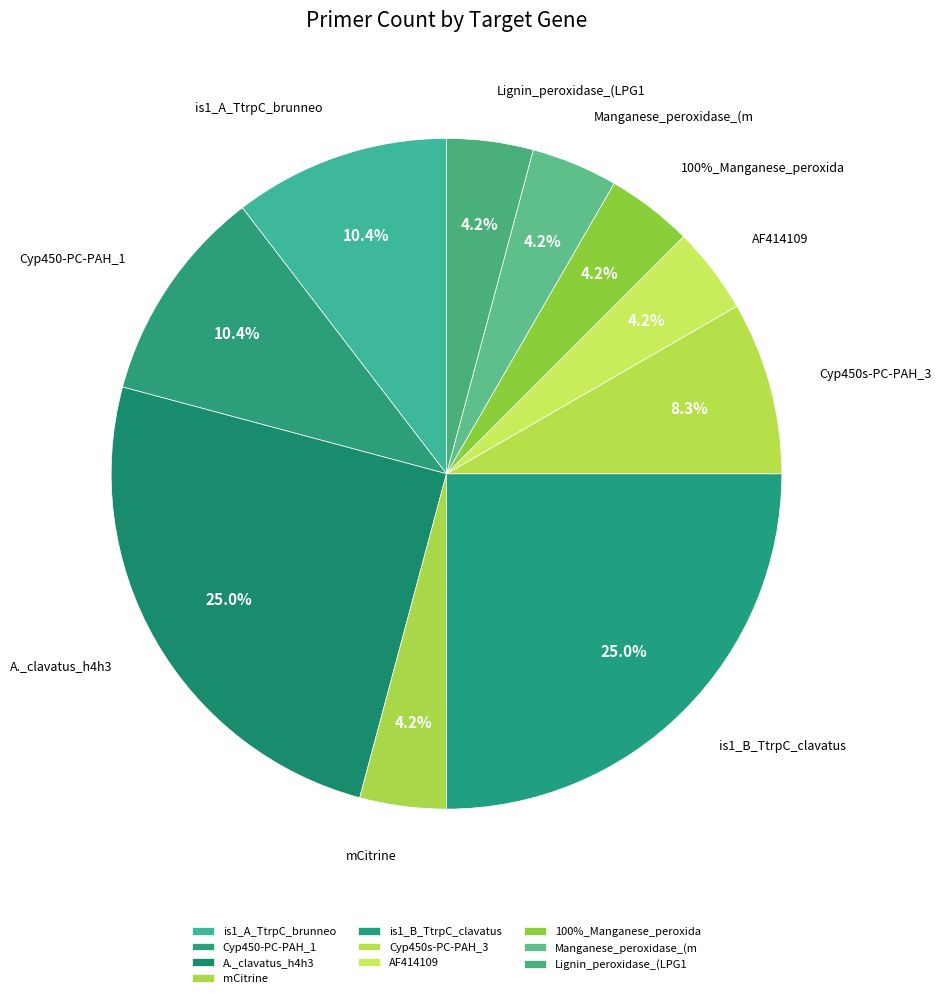

True or false: mCitrine accounts for 4% of the total.

True